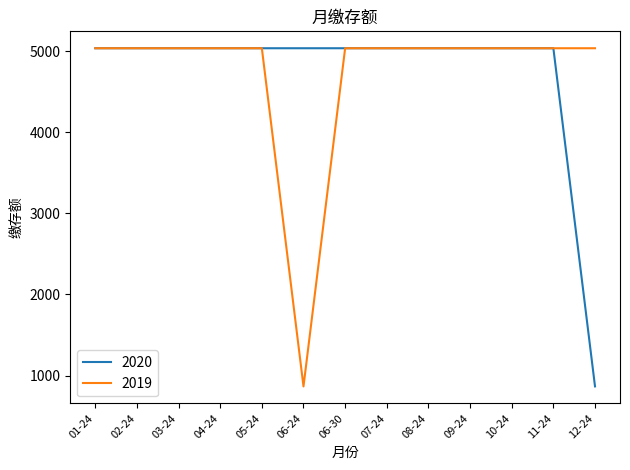

What is the total value across all series at 11-24?

10068